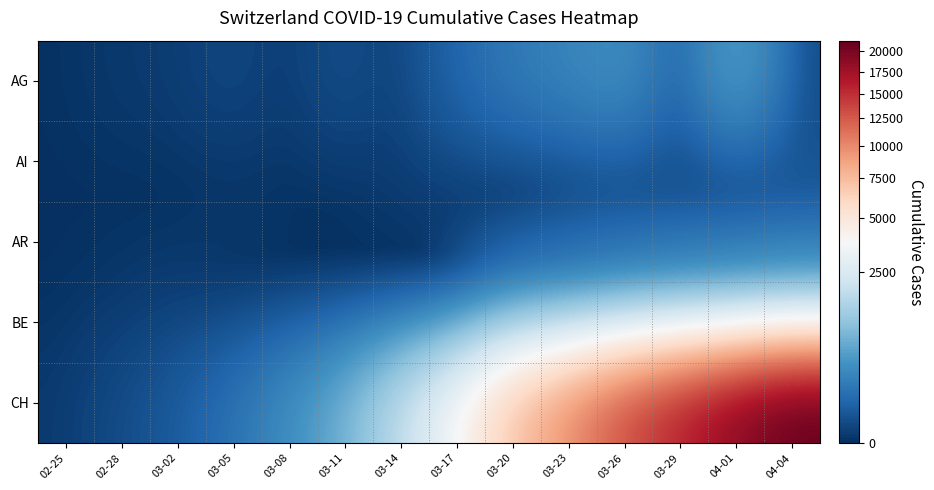

What is the maximum value shown in the chart?

21368